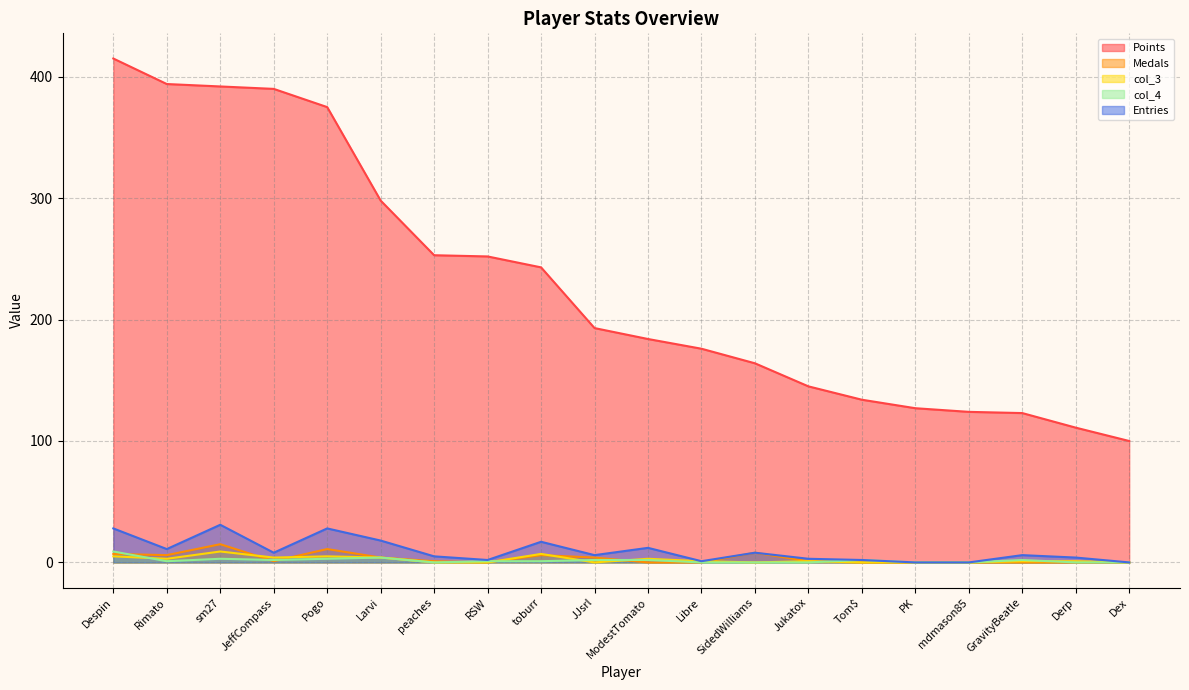

Reading left to right, extract all data points from this chart.

Points: 415	394	392	390	375	298	253	252	243	193	184	176	164	145	134	127	124	123	111	100
Medals: 7	6	15	1	11	4	1	0	6	4	0	0	8	1	0	0	0	0	0	0
col_3: 5	3	9	4	5	4	0	0	7	0	3	1	0	1	0	0	0	1	1	0
col_4: 9	1	3	2	3	4	0	1	1	2	2	0	0	0	2	0	0	2	0	0
Entries: 28	11	31	8	28	18	5	2	17	6	12	1	8	3	2	0	0	6	4	0